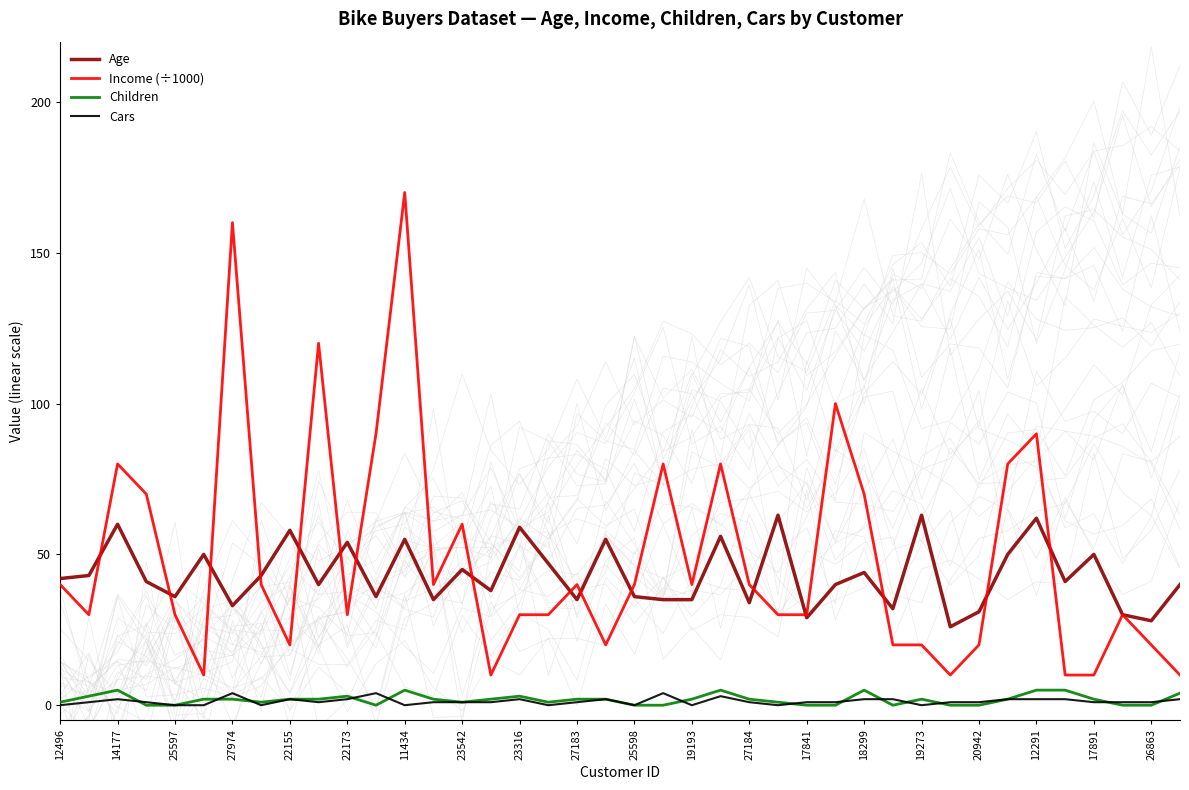

True or false: Children and Age intersect in this chart.

False